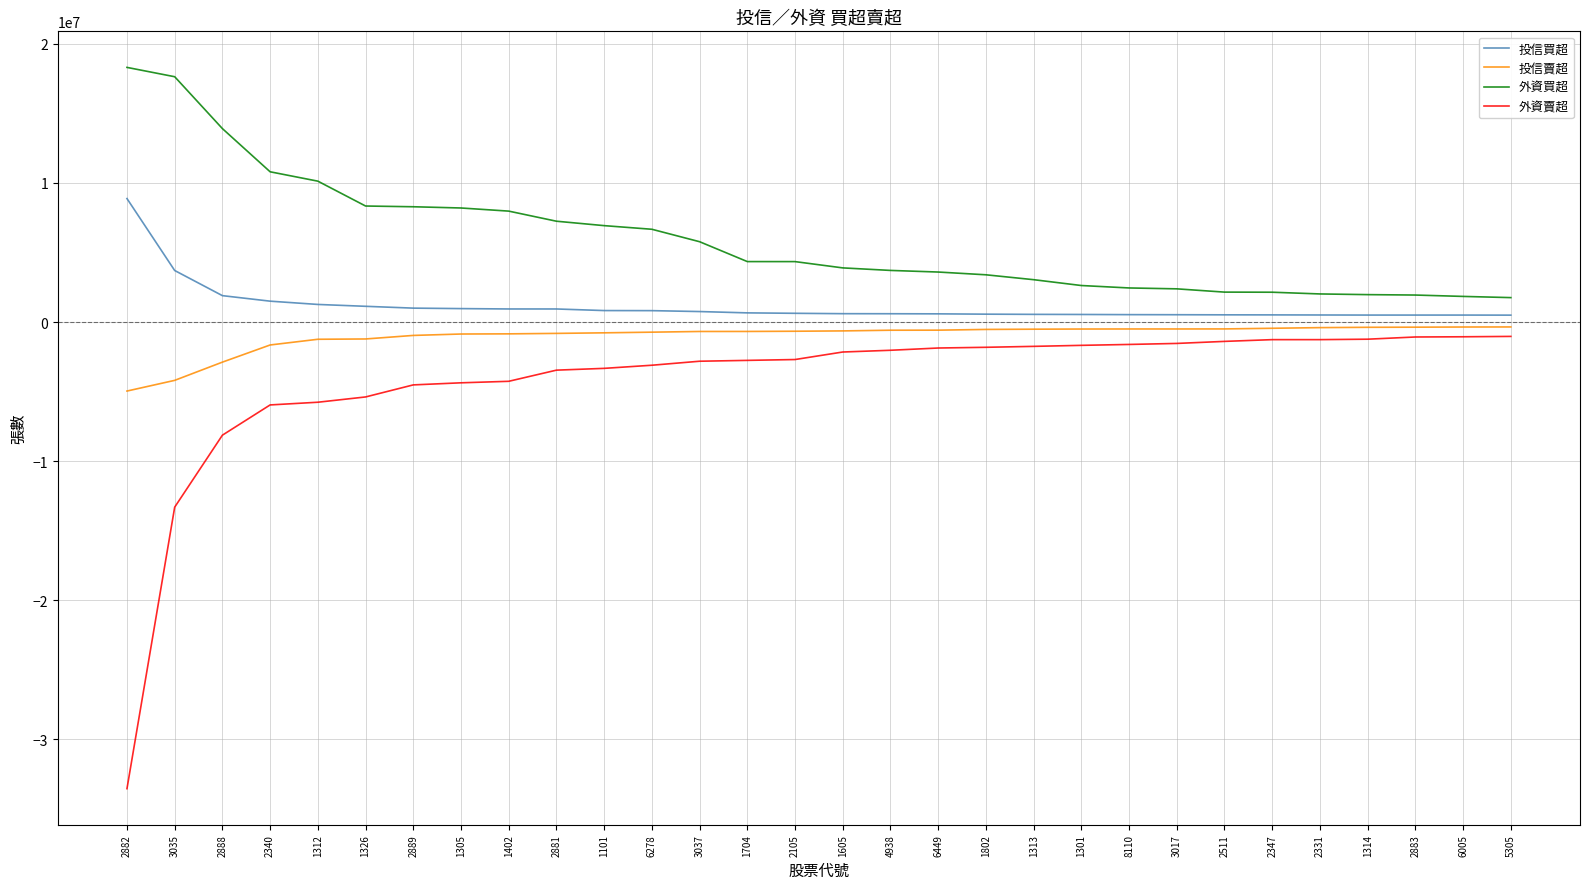

True or false: 外資買超 and 投信賣超 intersect in this chart.

False